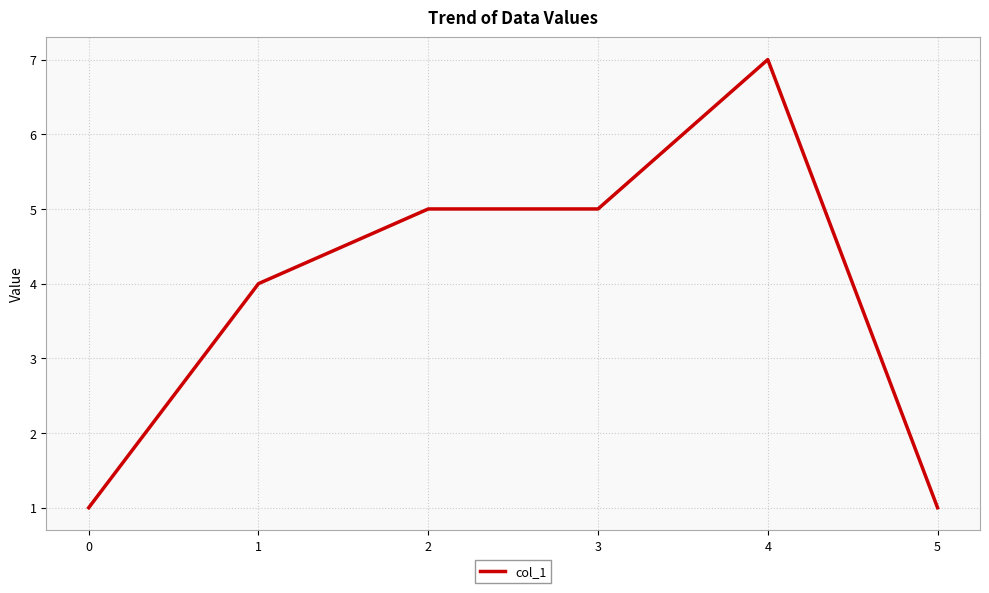

What is the ratio of the value at 1 to the value at 5?

4.0